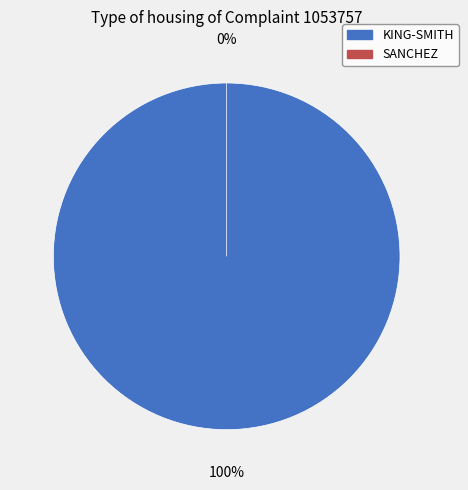

Count the number of slices in the pie.

2